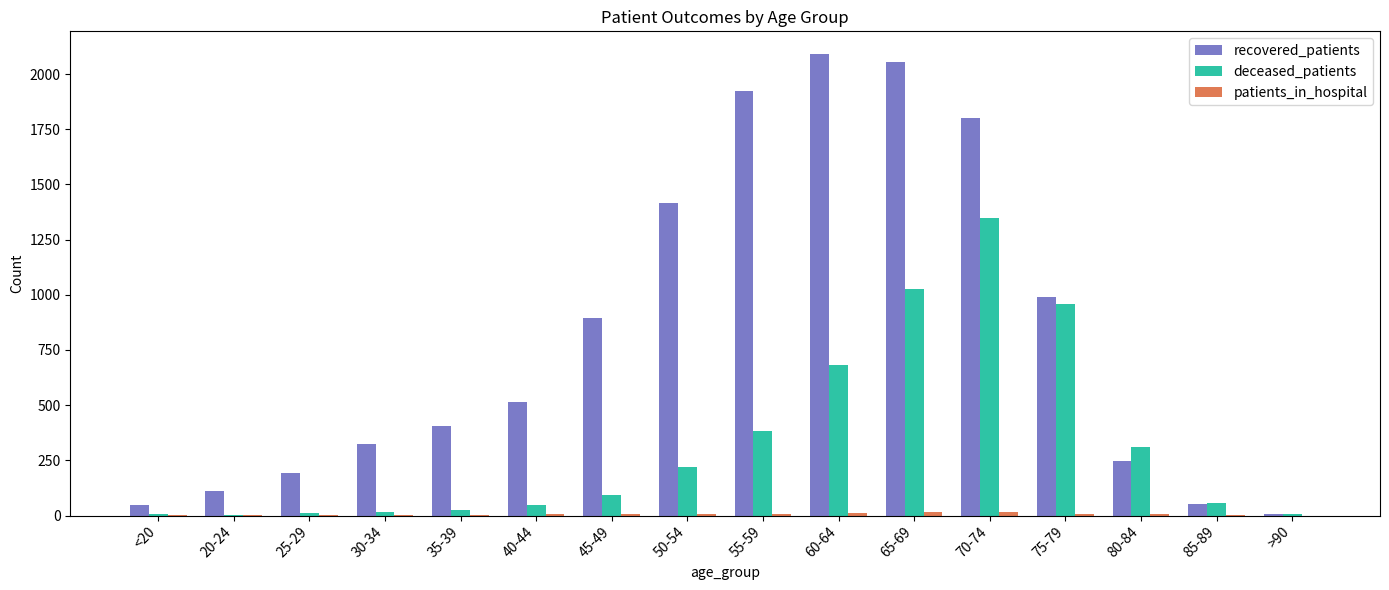

Between 65-69 and 80-84, which series saw the biggest shift?

recovered_patients